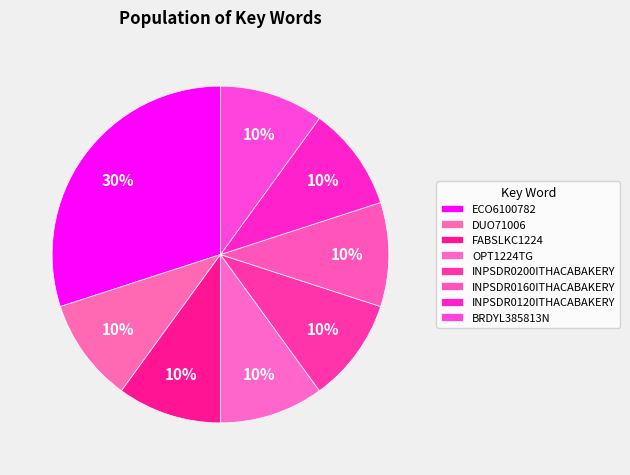

How many segments does this pie chart have?

8